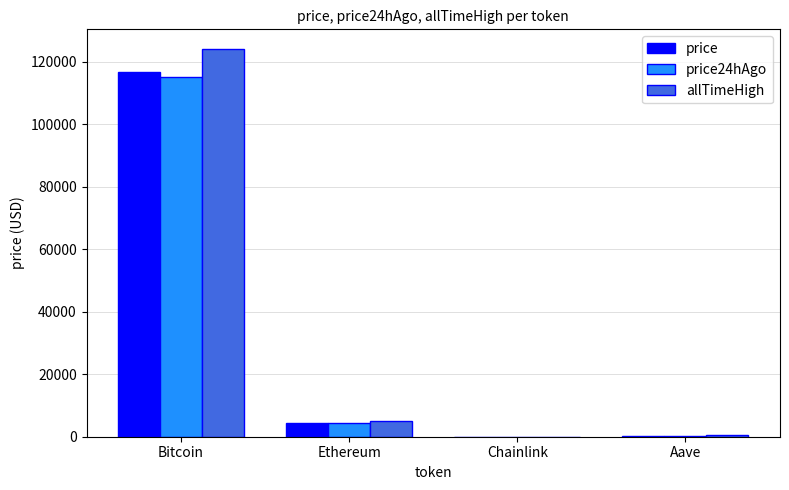

What is the approximate value of allTimeHigh at Chainlink?

52.7